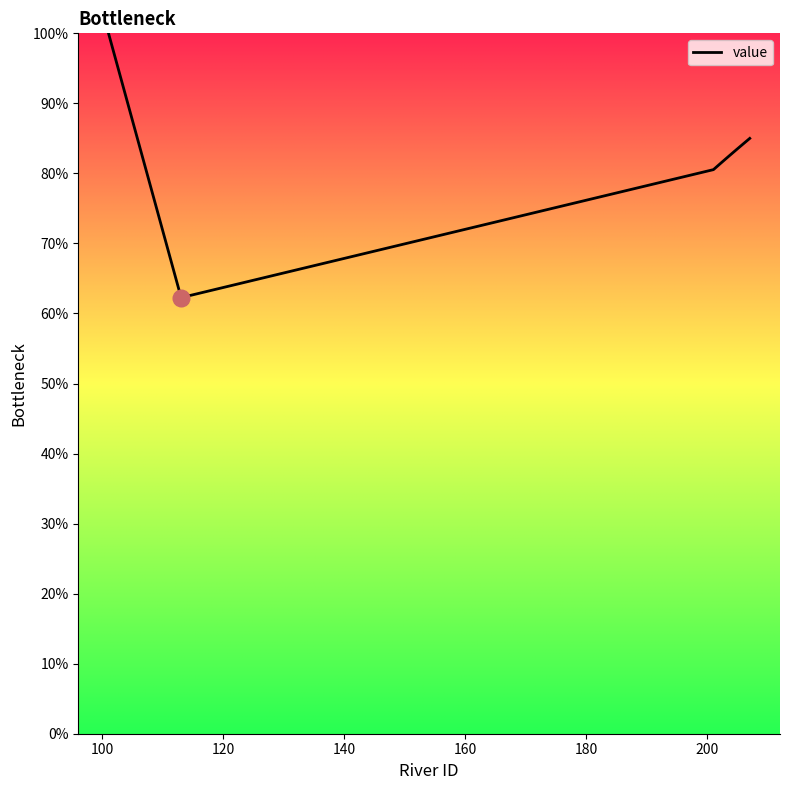

What is the sum of all values?

1634.2